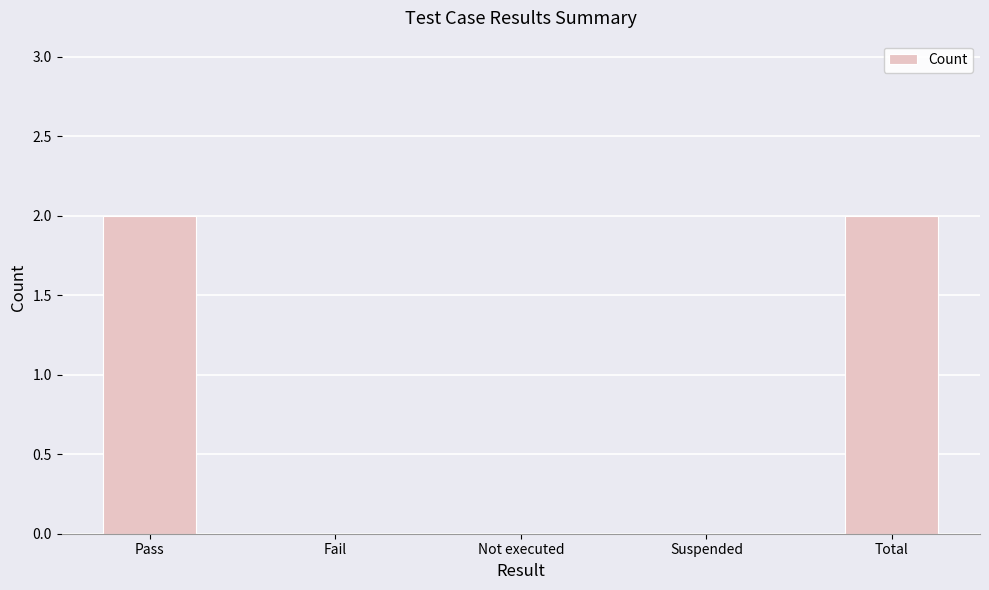

Reading left to right, what are all the values shown in this chart?

2	0	0	0	2